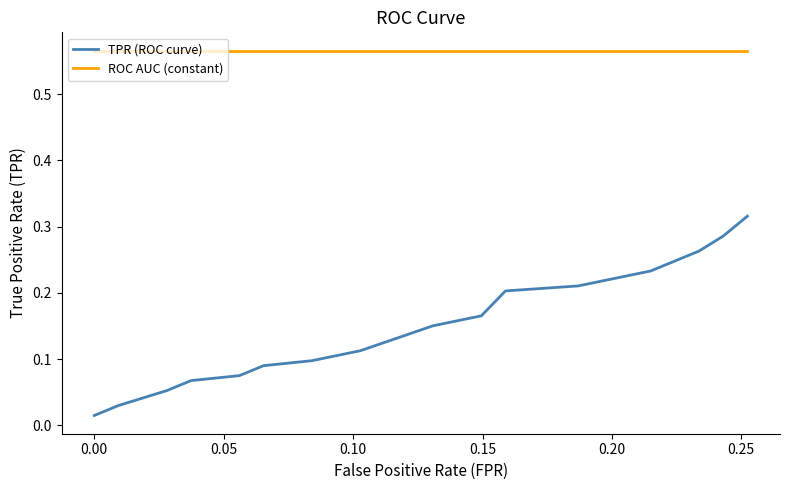

List the series in order of their overall mean, highest first.

ROC AUC (constant), TPR (ROC curve)